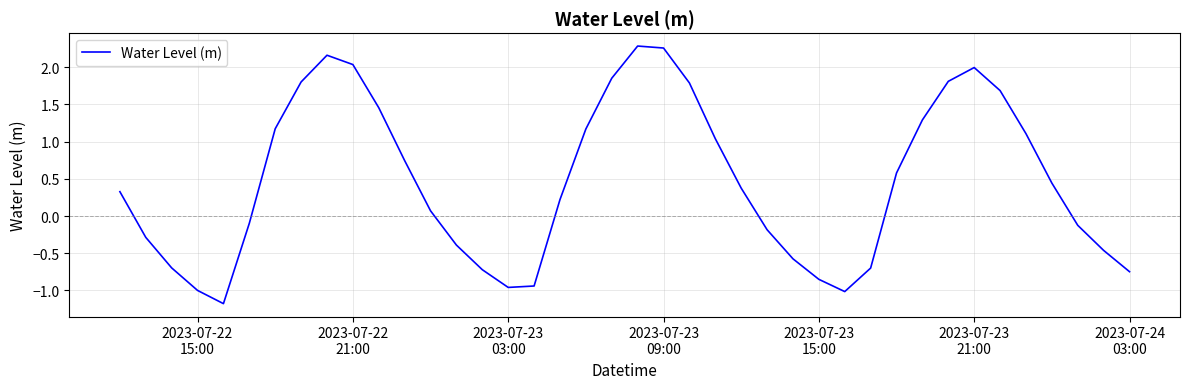

What is the sum of all values?

18.8